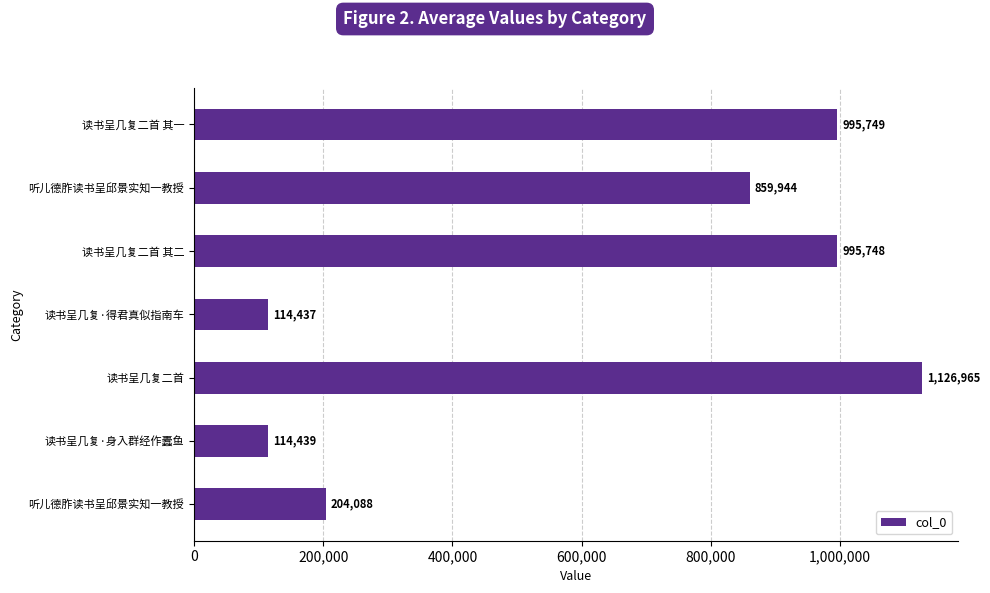

Count the number of categories in the chart.

7